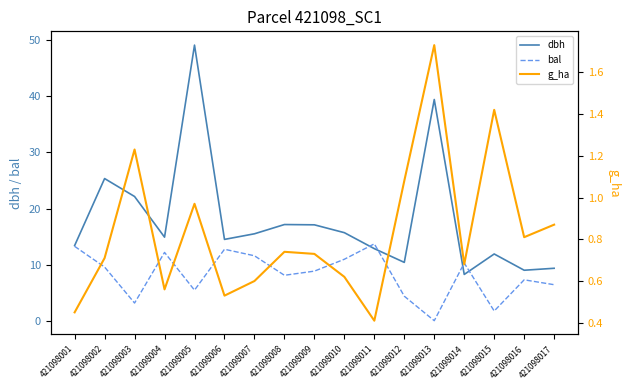

Rank the categories by g_ha value from highest to lowest.

421098013, 421098015, 421098003, 421098012, 421098005, 421098017, 421098016, 421098008, 421098009, 421098002, 421098014, 421098010, 421098007, 421098004, 421098006, 421098001, 421098011